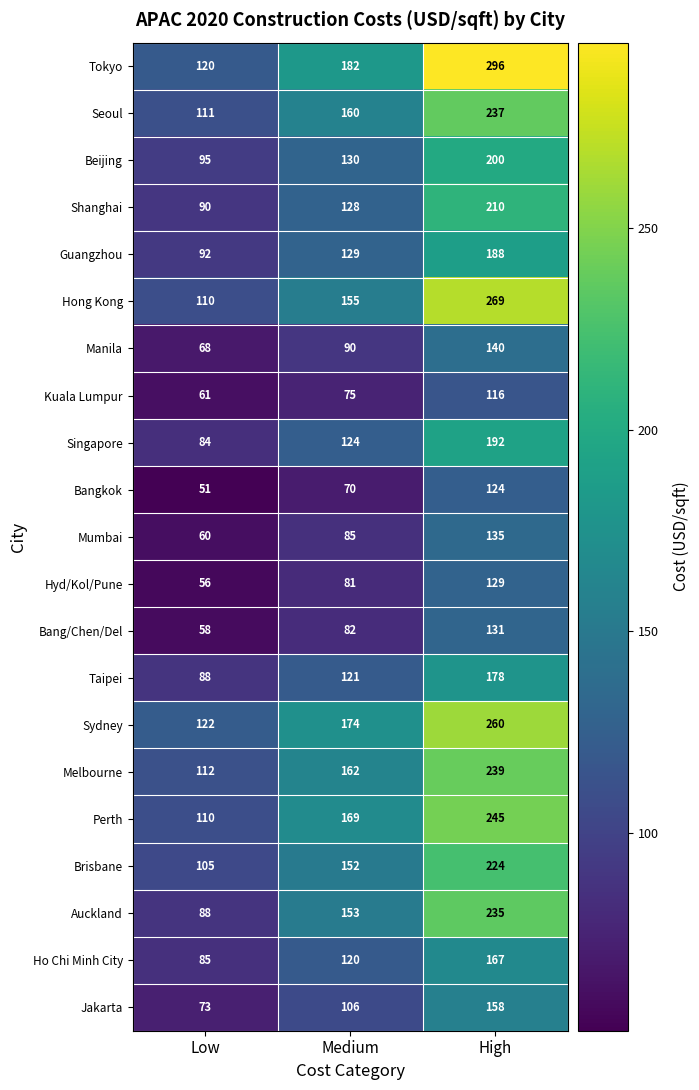

The Guangzhou series shows 293 at High. True or false?

False